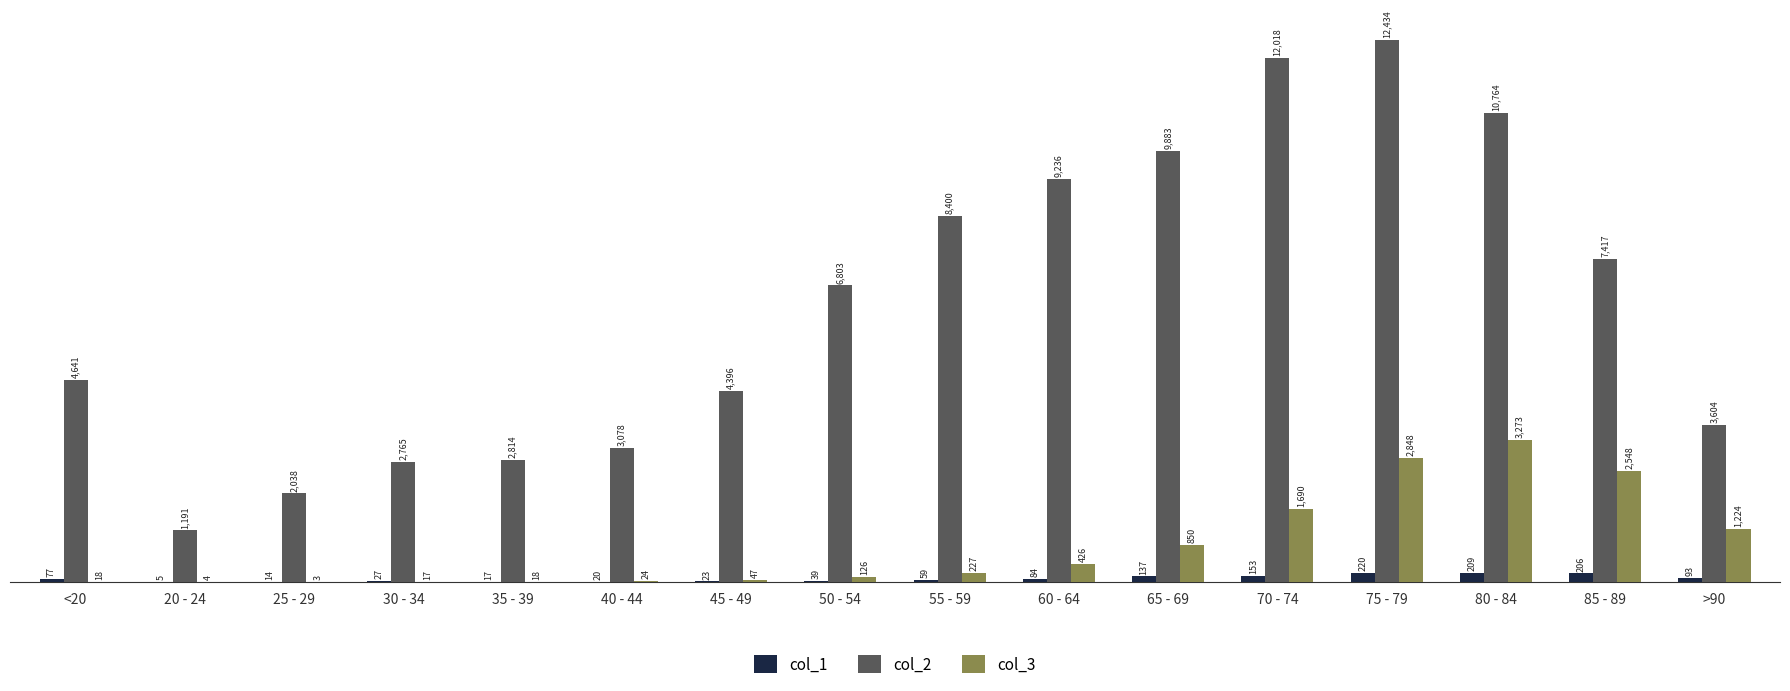

Reading left to right, list all the values displayed in this chart.

col_1: 77	5	14	27	17	20	23	39	59	84	137	153	220	209	206	93
col_2: 4641	1191	2038	2765	2814	3078	4396	6803	8400	9236	9883	12018	12434	10764	7417	3604
col_3: 18	4	3	17	18	24	47	126	227	426	850	1690	2848	3273	2548	1224